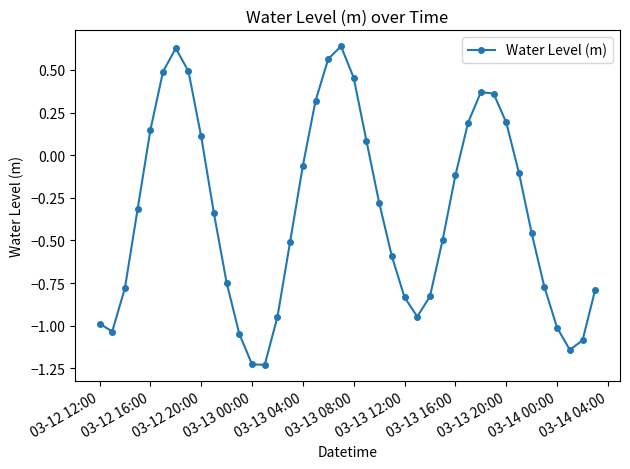

How many lines are shown in the chart?

1